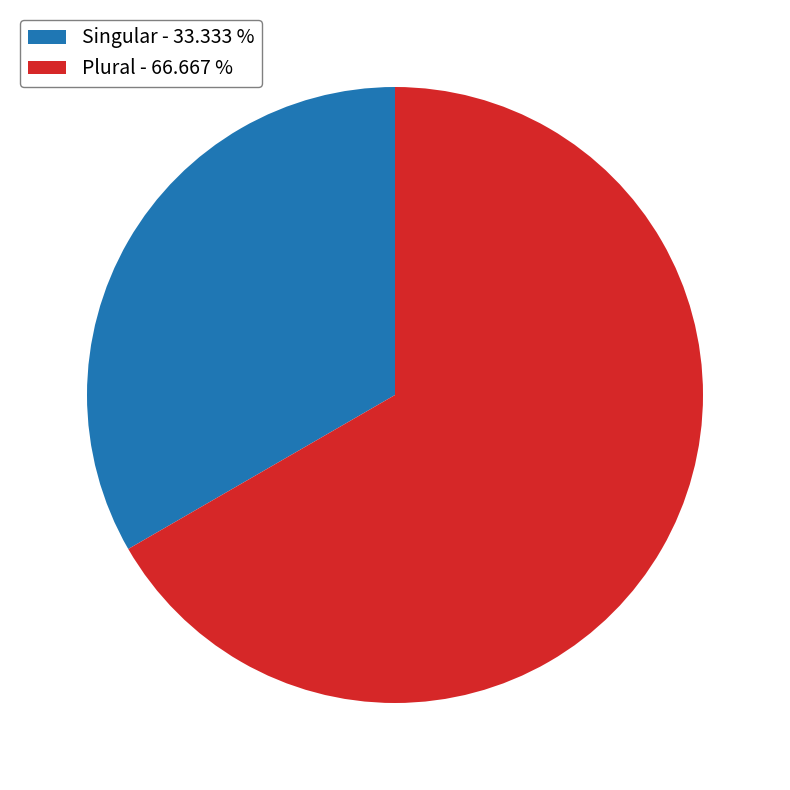

Approximately how many times larger is the value at Singular compared to Plural?

0.5